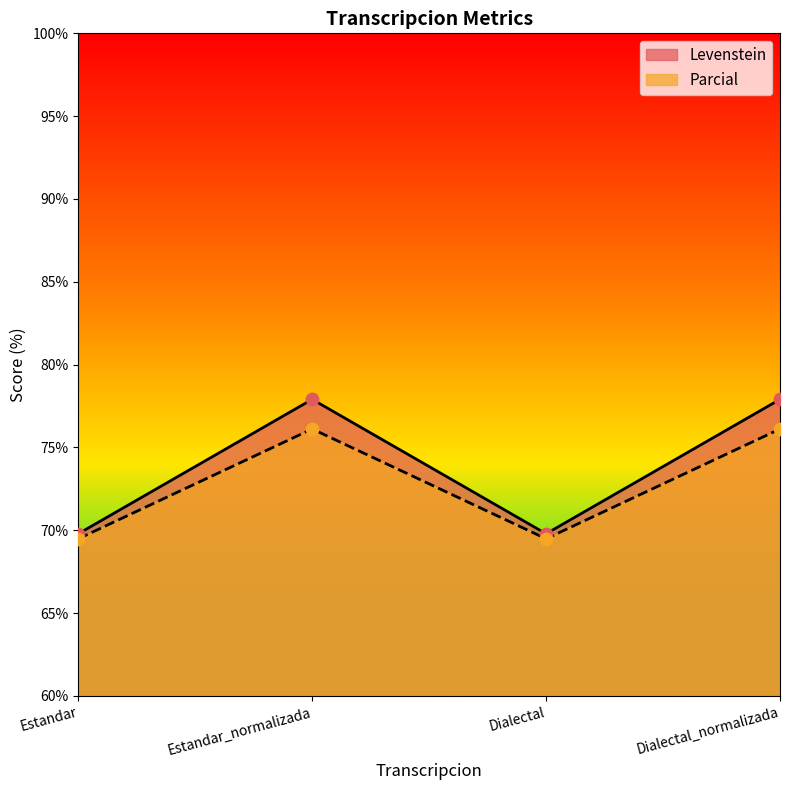

What are all the series names shown in the legend?

Levenstein, Parcial